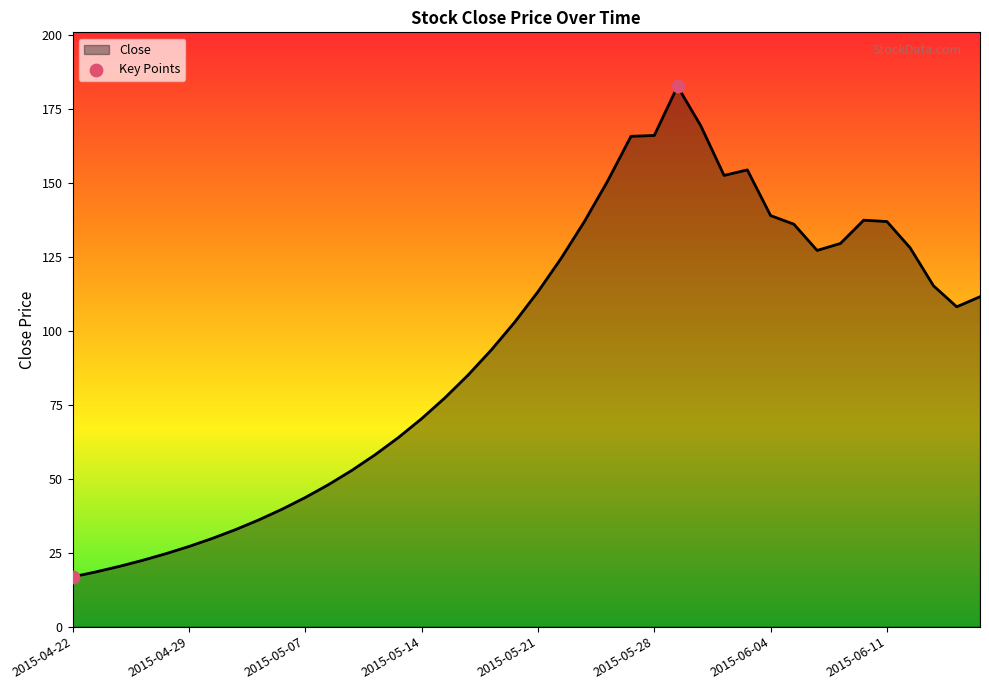

What is the difference between the maximum and minimum values?

165.8